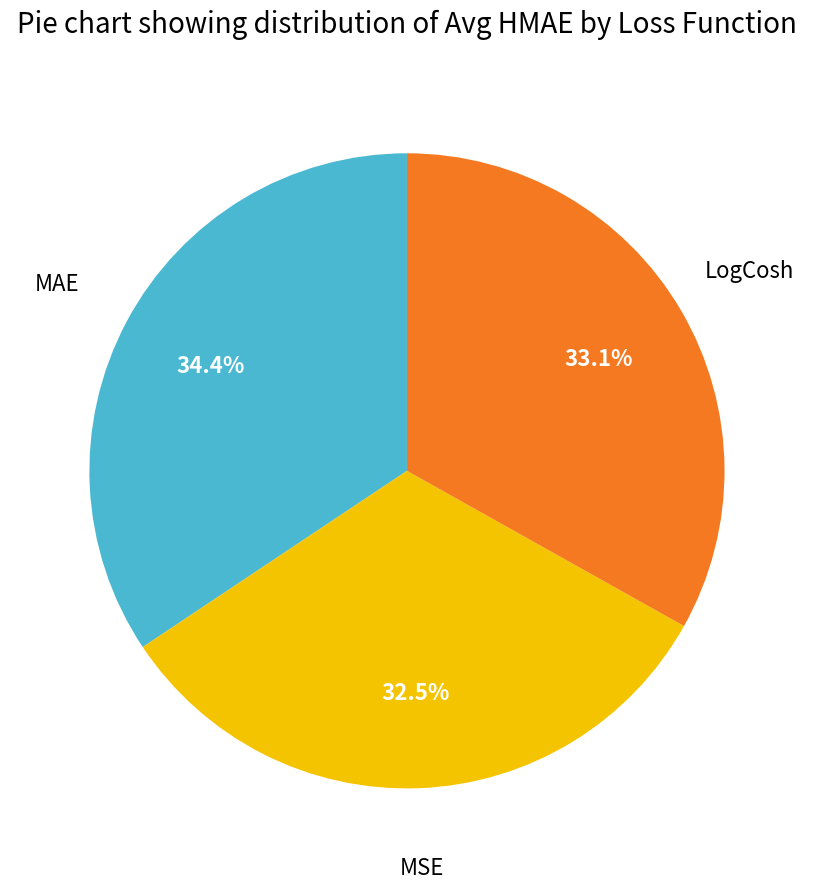

Is there a majority slice in this chart?

No